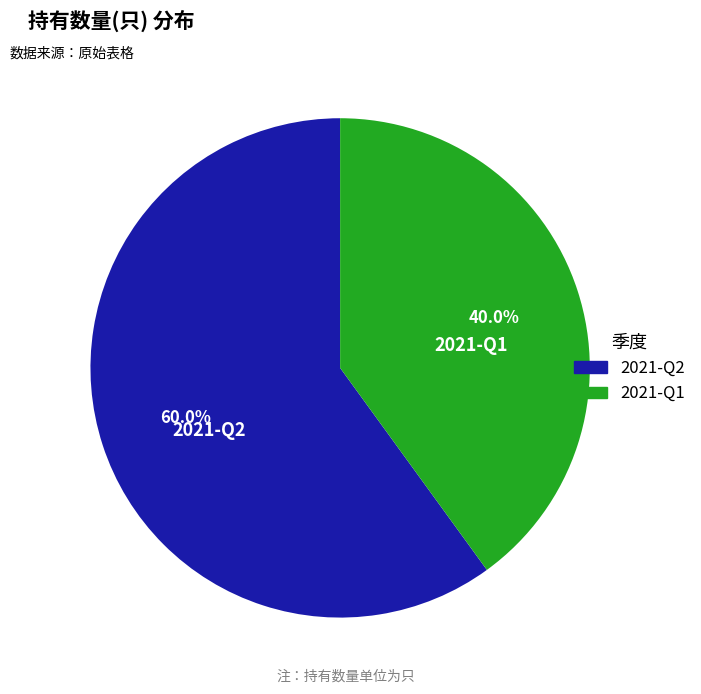

Approximately how many times larger is the value at 2021-Q2 compared to 2021-Q1?

1.5